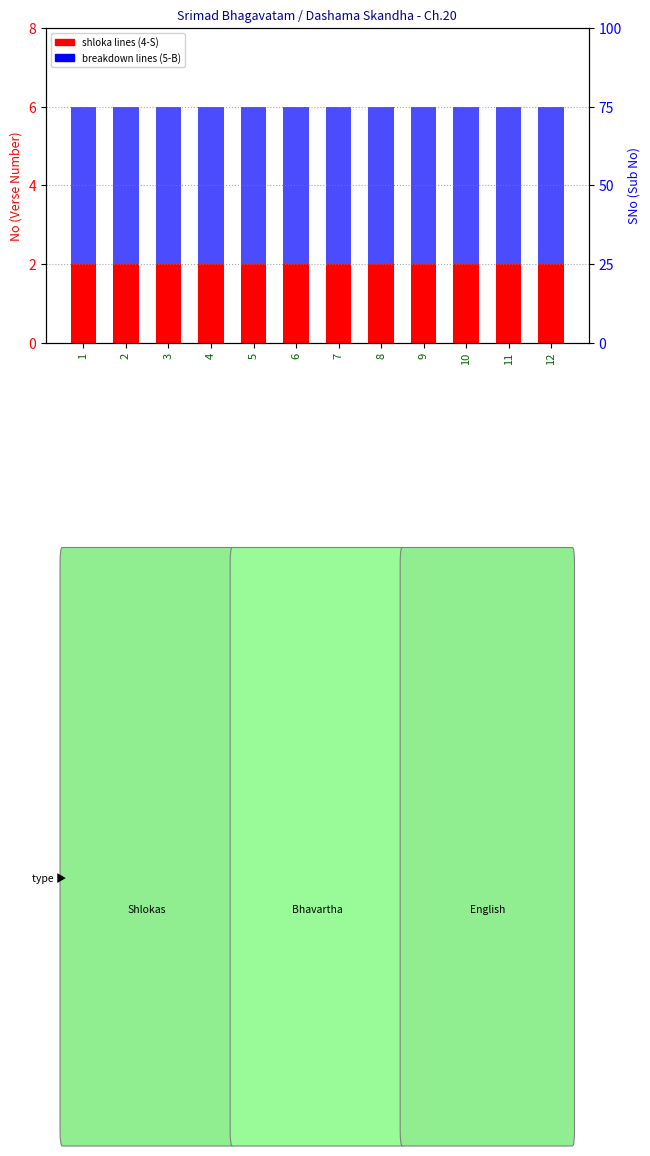

True or false: shloka lines (4-S) has a value of 3 at 7.

False